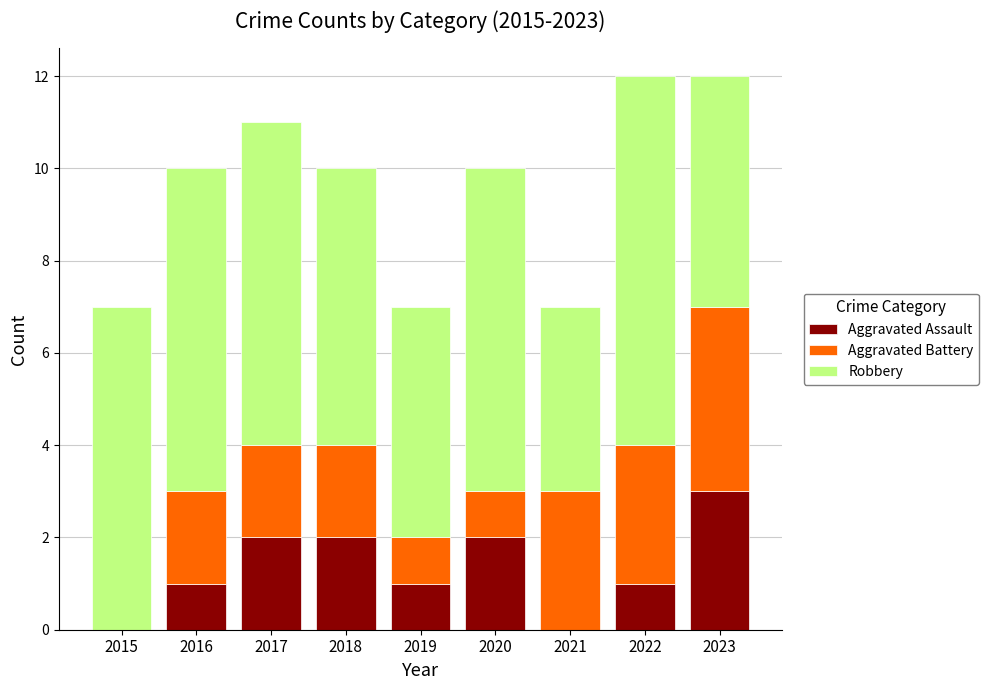

How many series are shown in this chart?

3